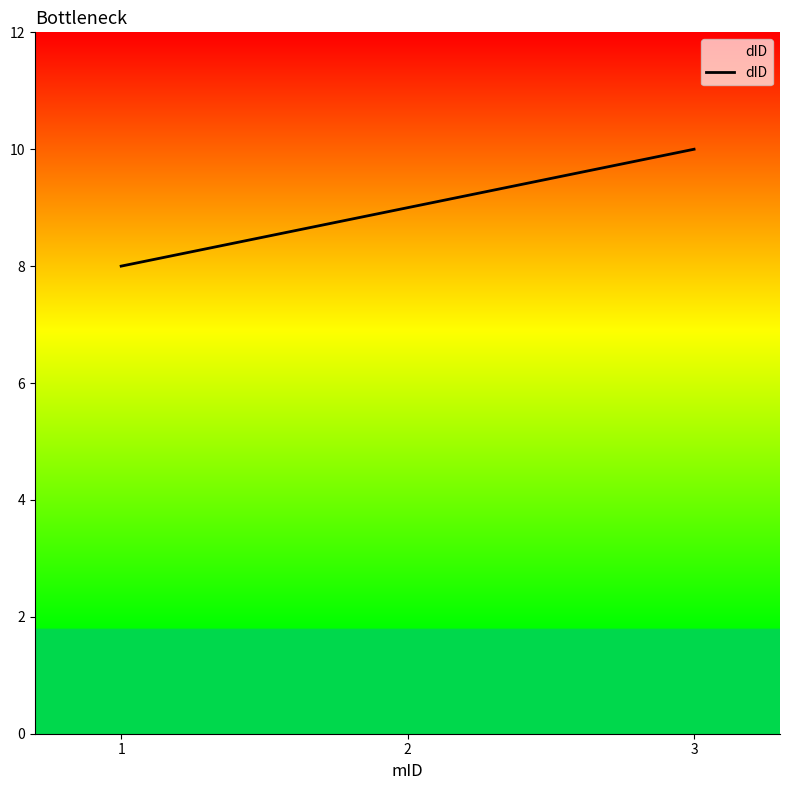

Which has a higher value, 1 or 2?

2